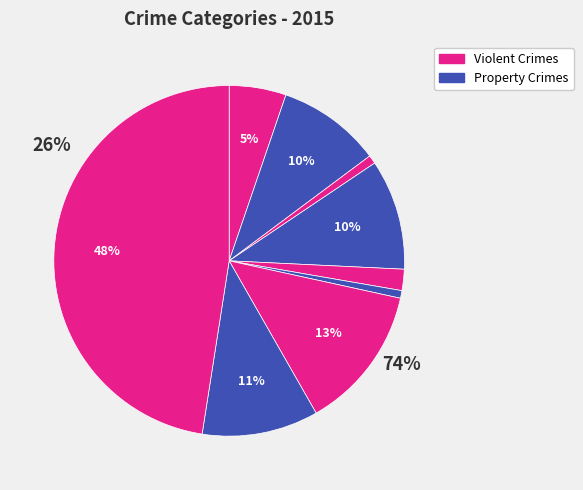

Count the number of slices in the pie.

9